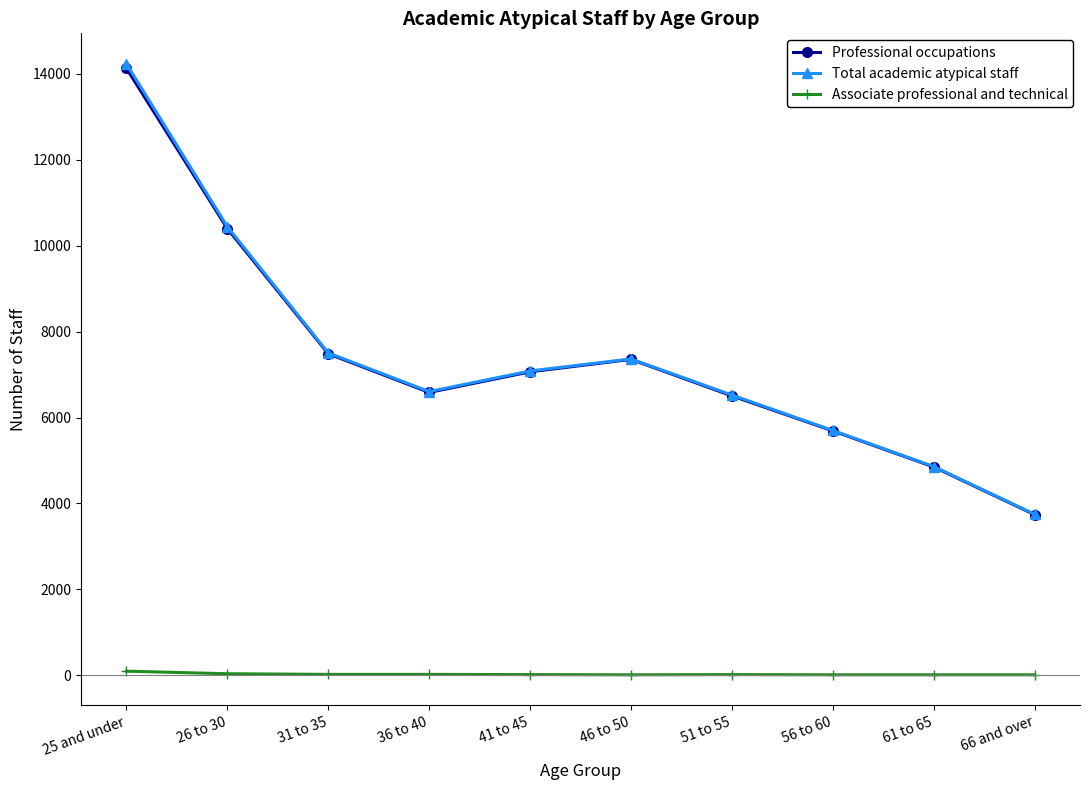

Which label corresponds to the largest value in the chart?

25 and under